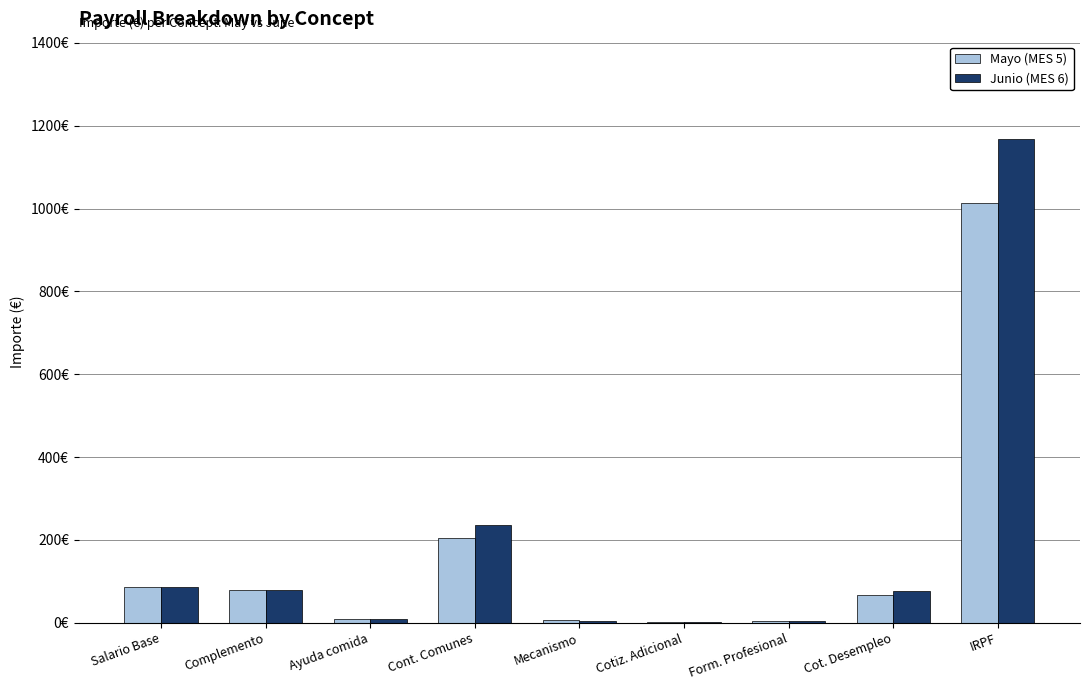

Are the bars grouped side by side (vs. stacked)?

Yes